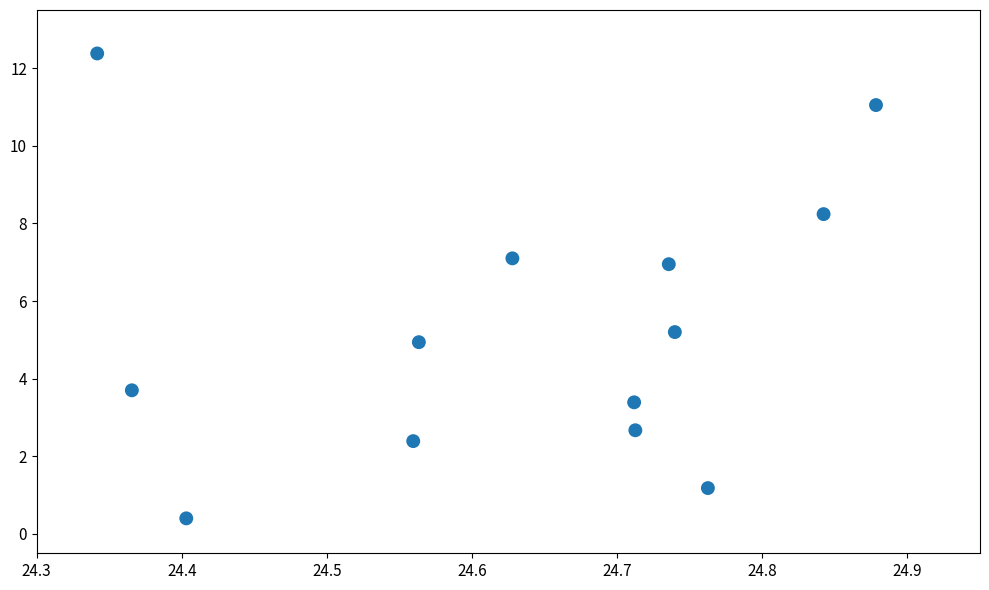

What Y value in the scatter plot is closest to 6?

5.2